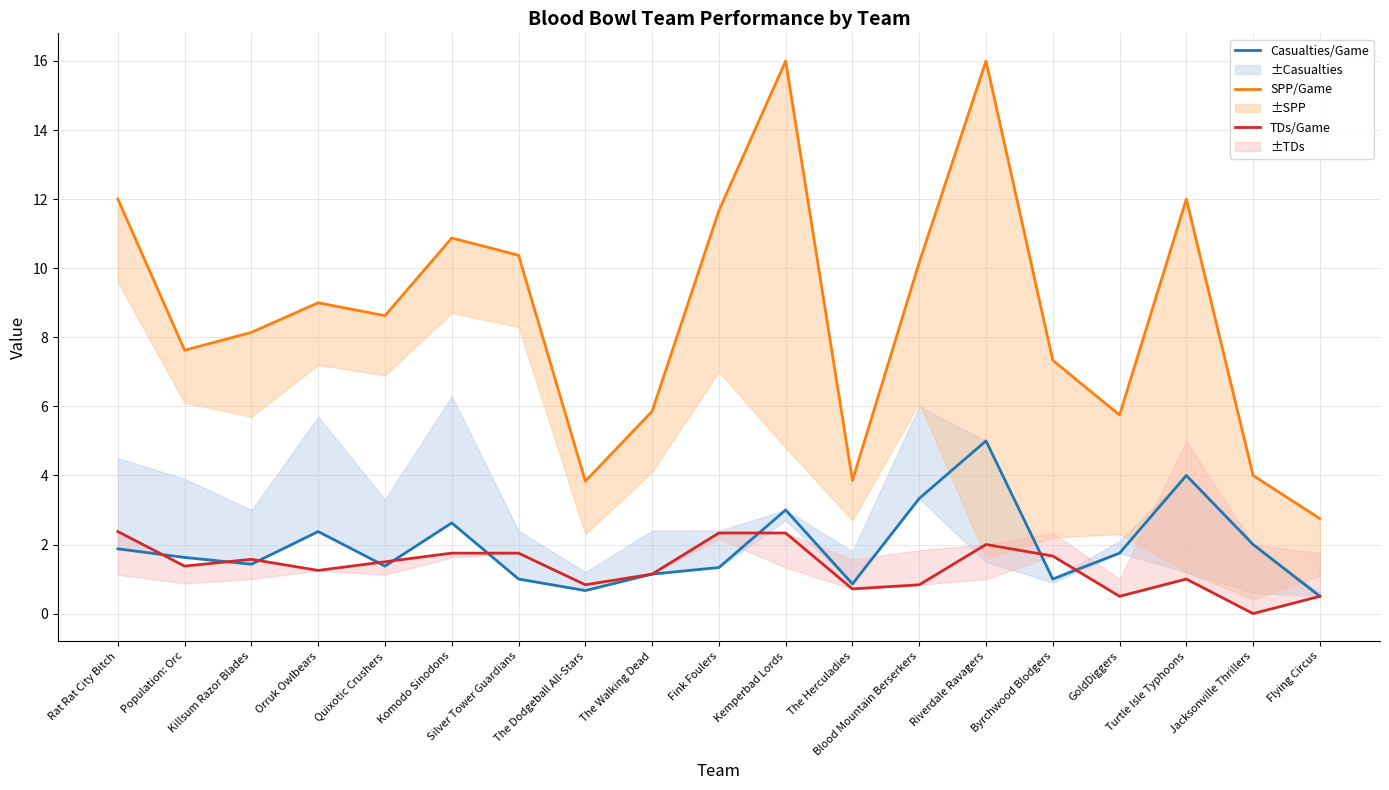

What is the sum of the TDs/Game values at Blood Mountain Berserkers and Turtle Isle Typhoons?

1.8